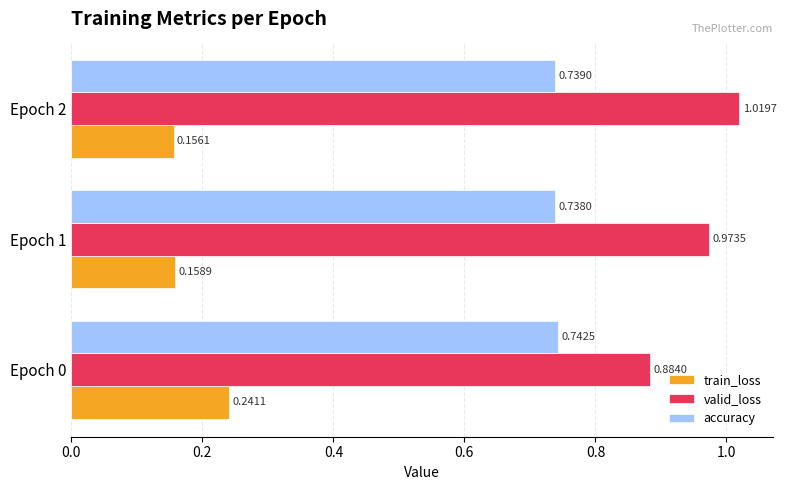

What is the difference between the highest and lowest values at Epoch 0?

0.6